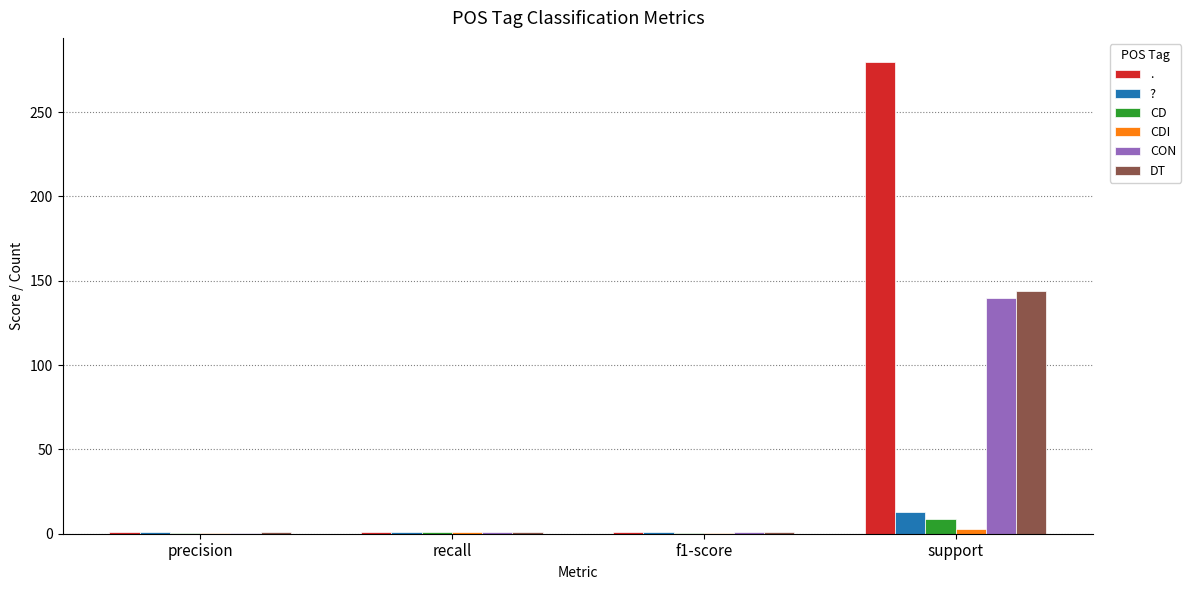

At which label does CD reach its peak?

support